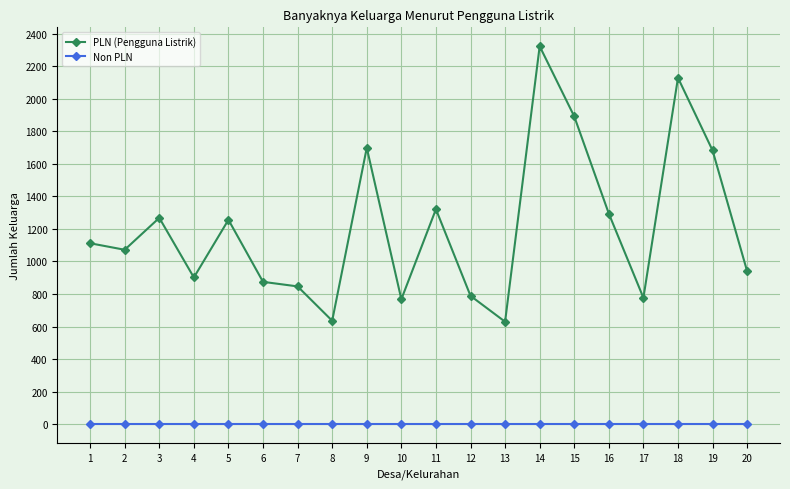

Which series has the largest range (max minus min)?

PLN (Pengguna Listrik)